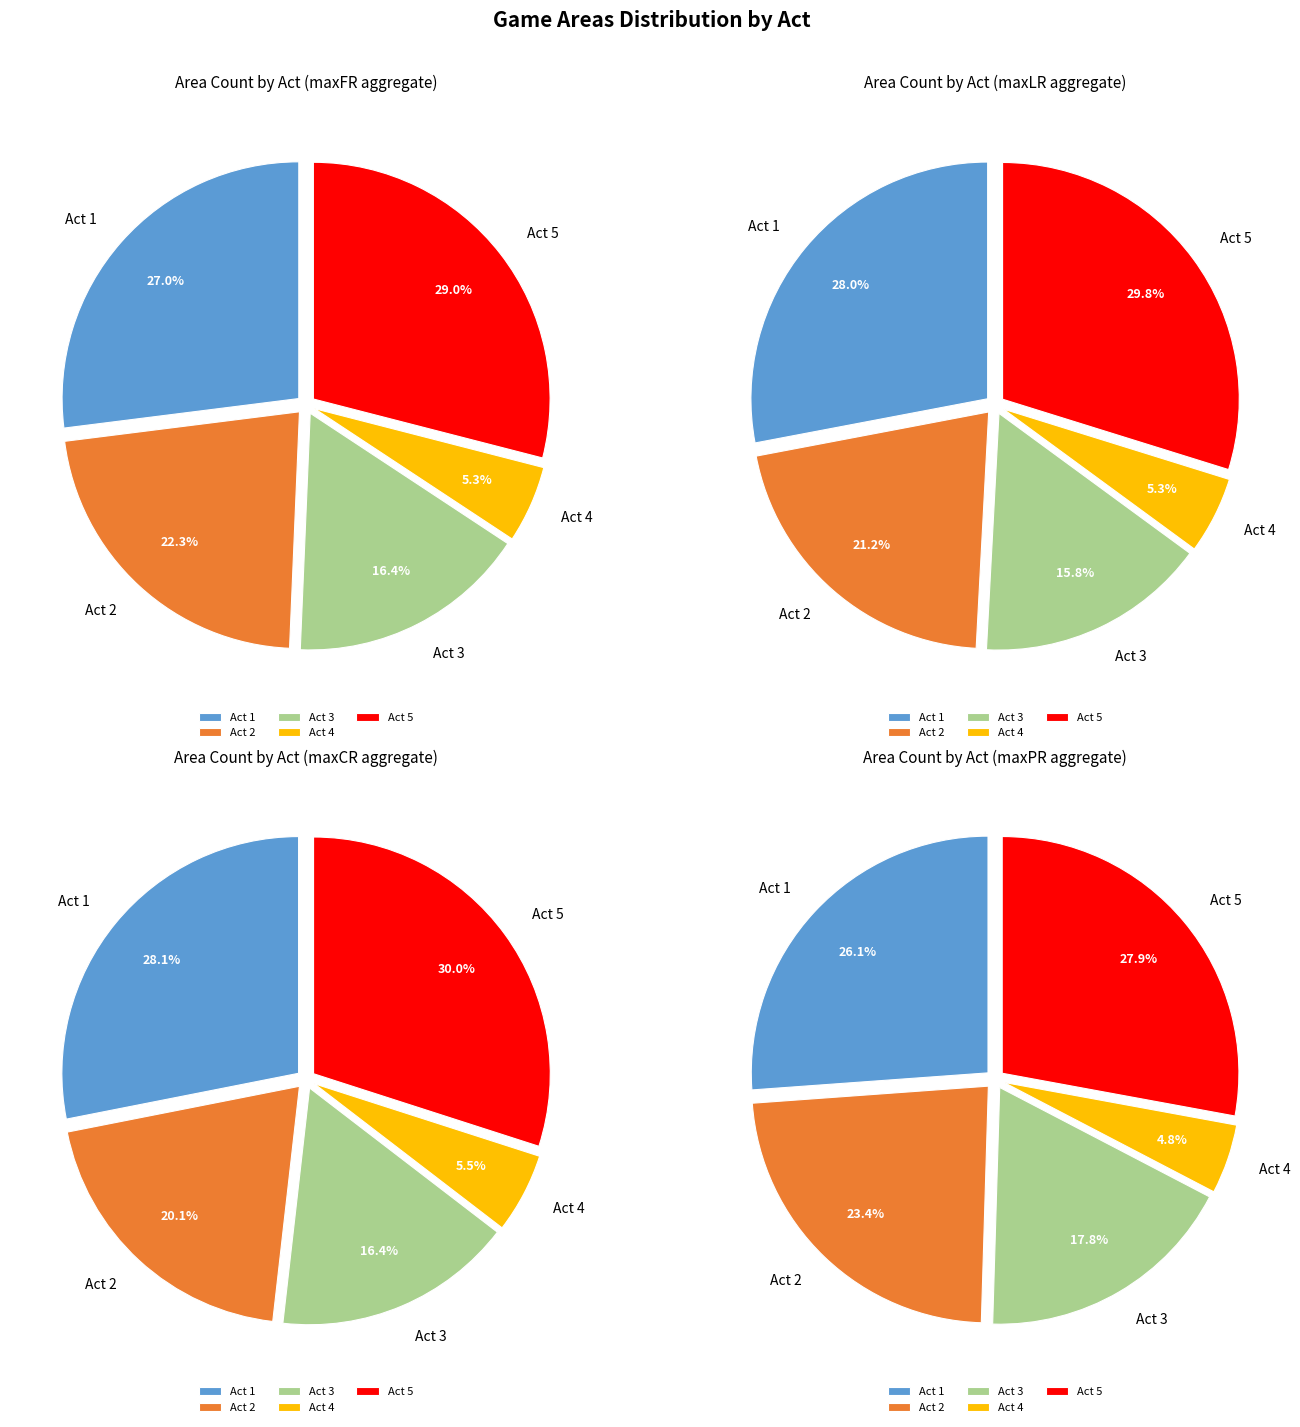

Combined, do Act 3 and Act 4 account for over 50%?

No